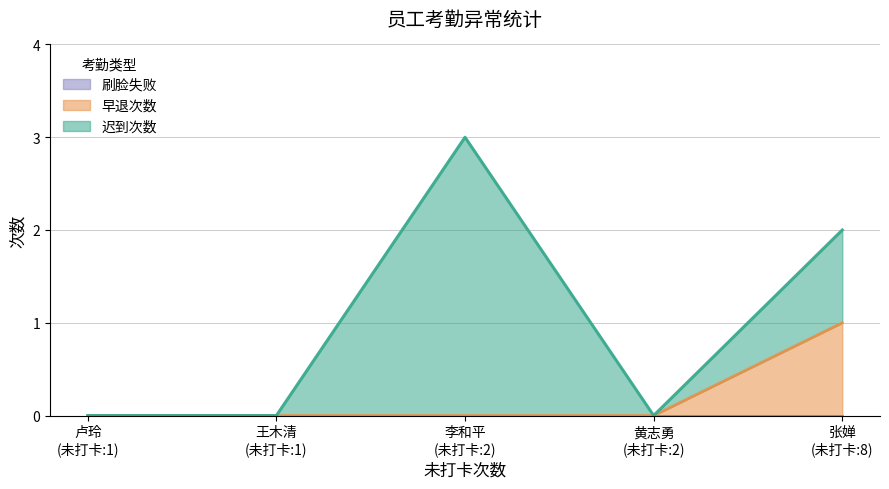

Which series changed the most between 卢玲 and 黄志勇?

迟到次数